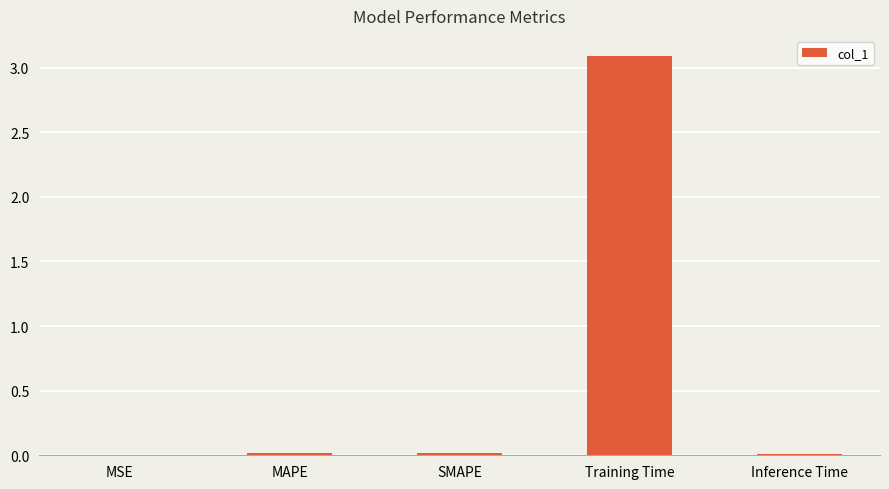

Is it true that the value at Inference Time is 0.0?

True